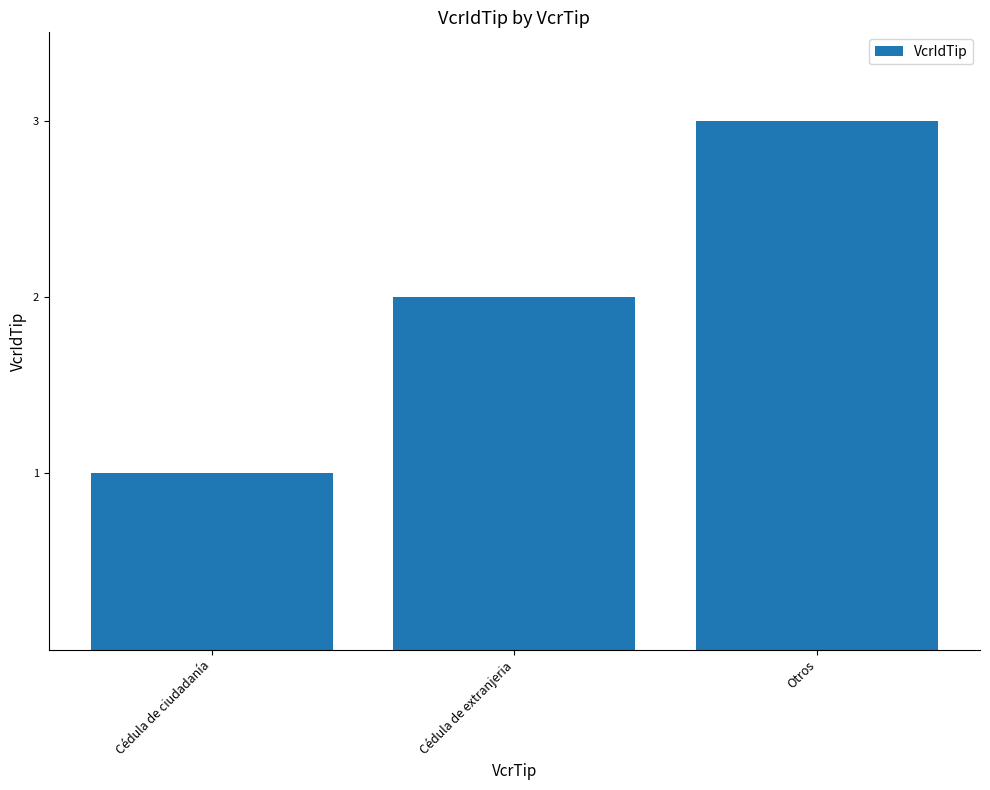

How many values are below 2?

1